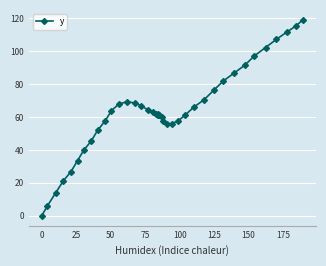

What is the difference between the maximum and minimum values?

119.0